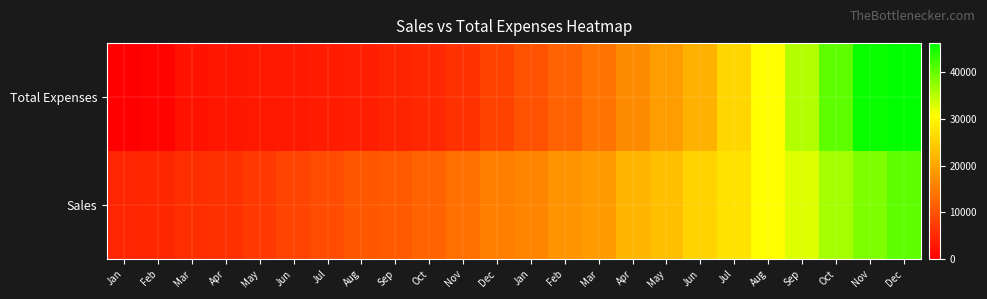

What is the total value across all series at Apr?

8522.5